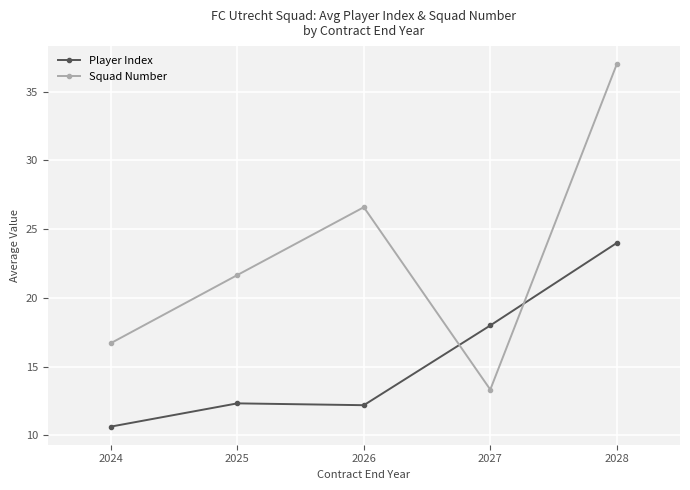

What is the total value across all series at 2028?

61.0